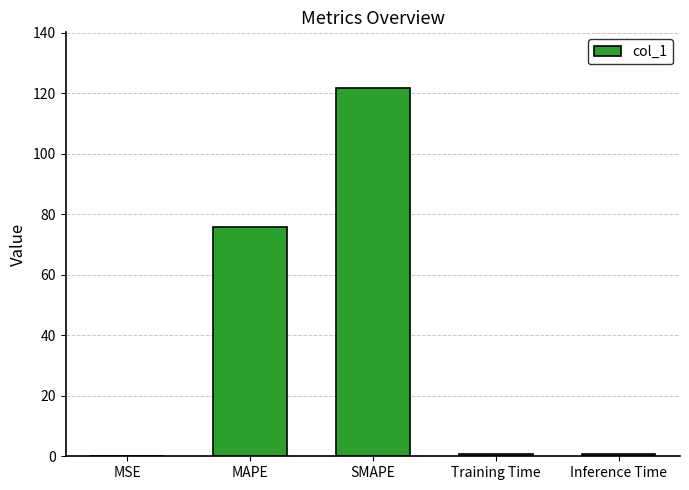

The chart shows a value of 70.4 at SMAPE. True or false?

False